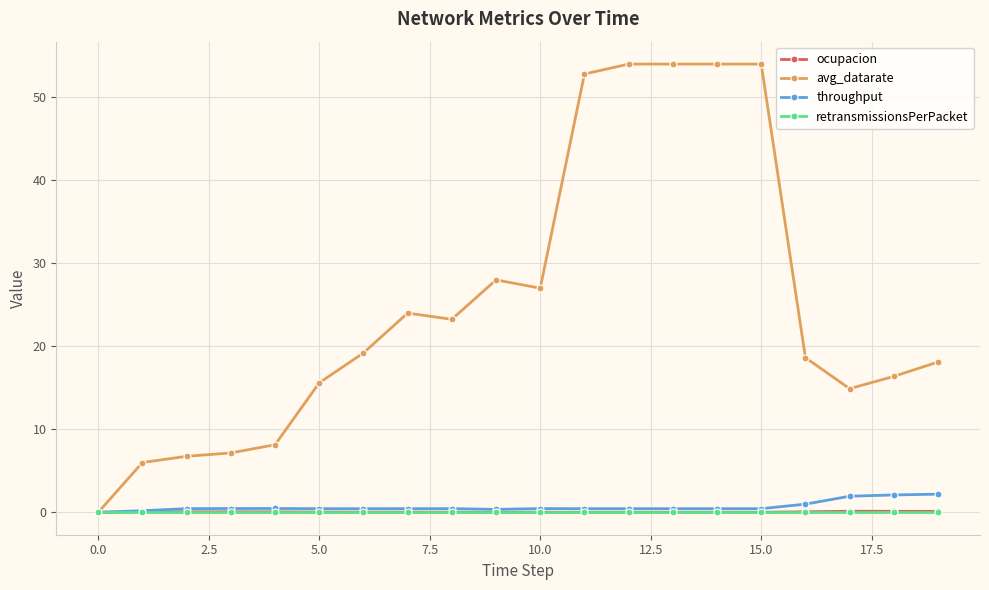

True or false: ocupacion has more than 1 interior local peaks.

True